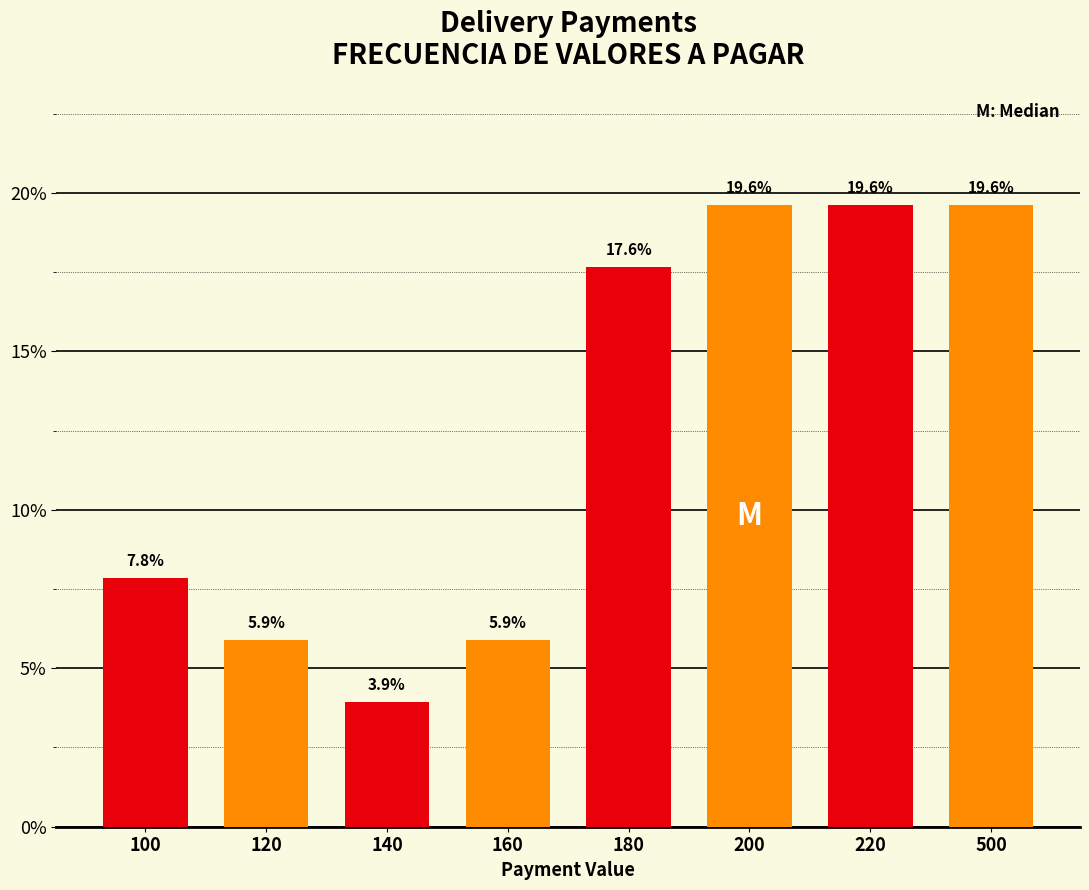

Reading left to right, extract all data points from this chart.

7.8	5.9	3.9	5.9	17.6	19.6	19.6	19.6